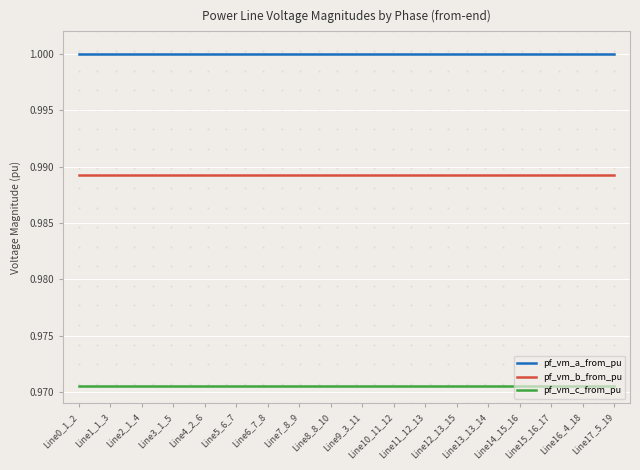

List the series in order of their overall mean, highest first.

pf_vm_a_from_pu, pf_vm_b_from_pu, pf_vm_c_from_pu